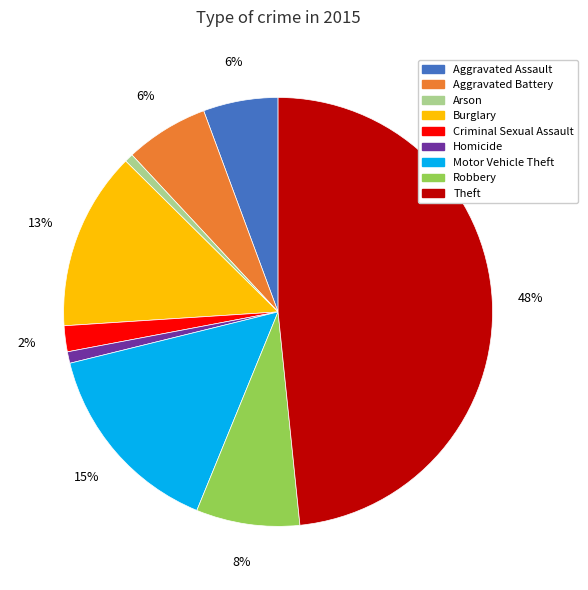

Approximately how many times larger is the value at Robbery compared to Motor Vehicle Theft?

0.5